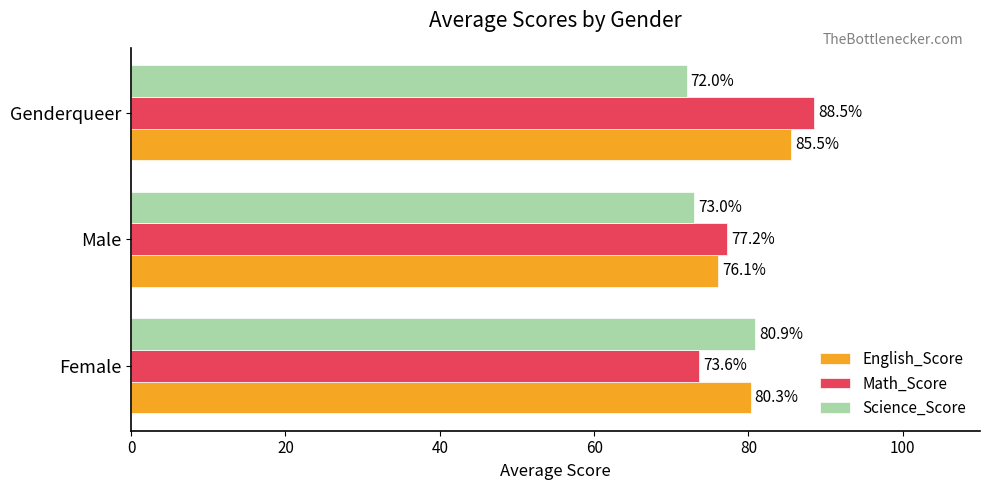

What is the difference between the highest and lowest values at Genderqueer?

16.5